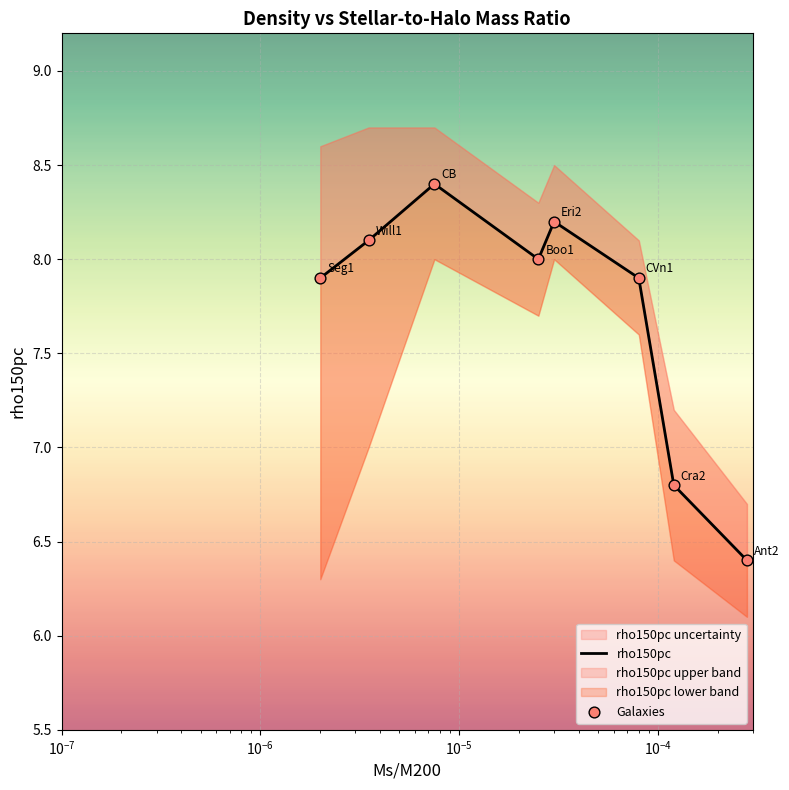

Is the value of rho150pc at $\mathdefault{10^{-3}}$ greater than the value of Galaxies at $\mathdefault{10^{-5}}$?

No